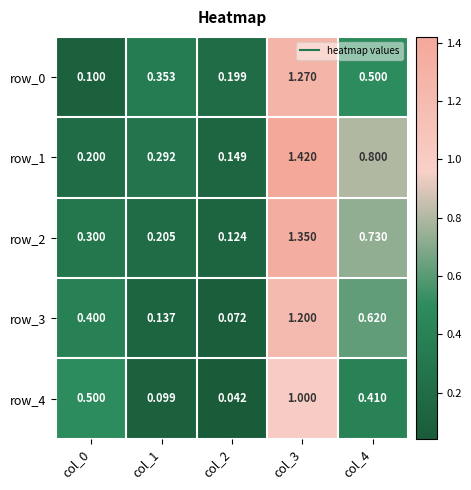

Which series changed the most between col_2 and col_4?

row_1